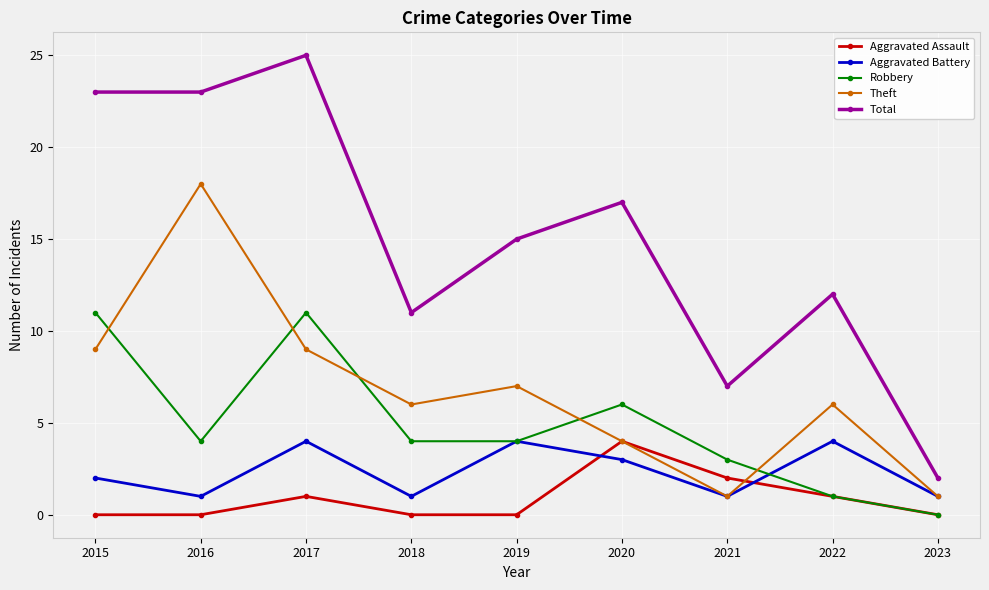

How many lines are shown in the chart?

5